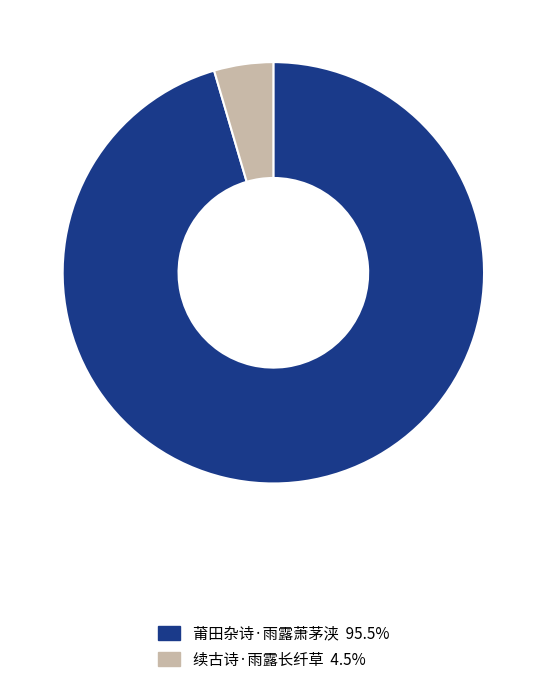

Is there a majority slice in this chart?

Yes